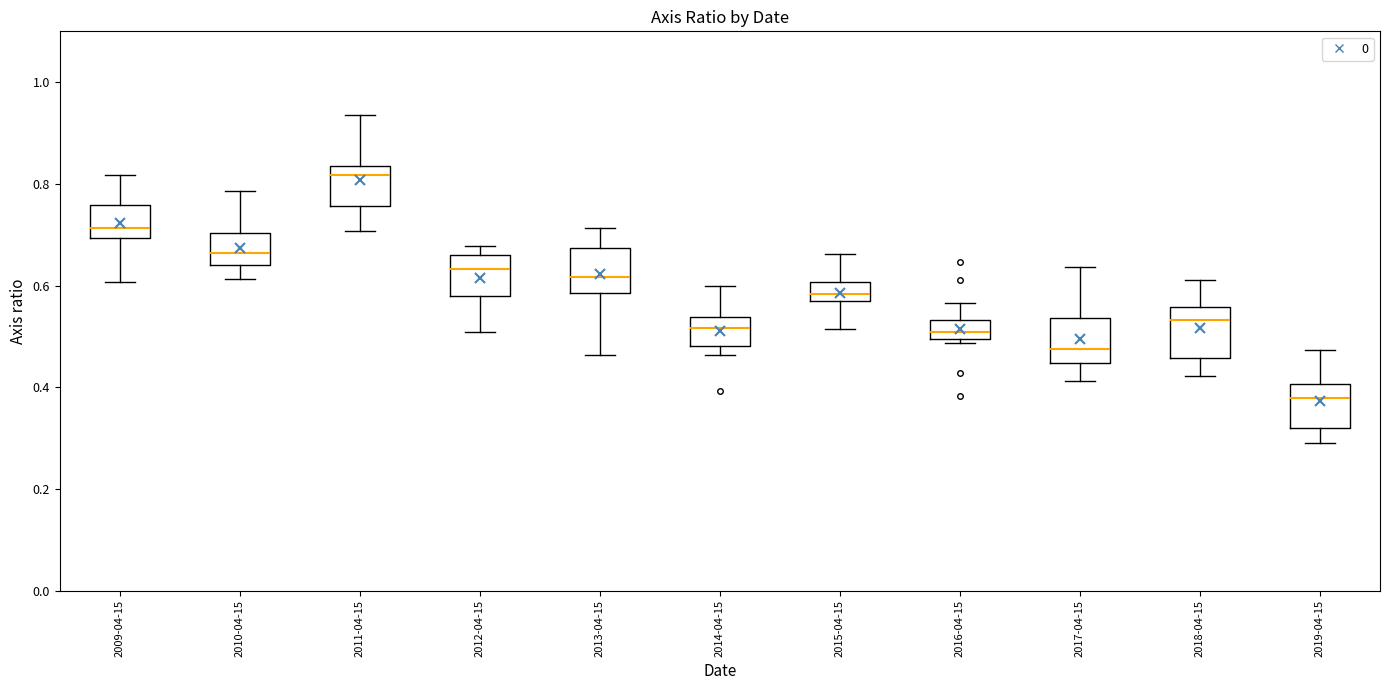

Reading left to right, read every box against the y-axis: the position of its median line, the range the box covers, and the ends of its whiskers. The values are not printed on the chart, so give them approximately, as read against the axis.

2009-04-15: median 0.72, box 0.70 to 0.76, whiskers 0.60 to 0.82
2010-04-15: median 0.66, box 0.64 to 0.70, whiskers 0.62 to 0.78
2011-04-15: median 0.82, box 0.76 to 0.84, whiskers 0.70 to 0.94
2012-04-15: median 0.64, box 0.58 to 0.66, whiskers 0.50 to 0.68
2013-04-15: median 0.62, box 0.58 to 0.68, whiskers 0.46 to 0.72
2014-04-15: median 0.52, box 0.48 to 0.54, whiskers 0.46 to 0.60
2015-04-15: median 0.58, box 0.56 to 0.60, whiskers 0.52 to 0.66
2016-04-15: median 0.50 (inside the box), box 0.50 to 0.54, whiskers 0.48 to 0.56
2017-04-15: median 0.48, box 0.44 to 0.54, whiskers 0.42 to 0.64
2018-04-15: median 0.54, box 0.46 to 0.56, whiskers 0.42 to 0.62
2019-04-15: median 0.38, box 0.32 to 0.40, whiskers 0.30 to 0.48